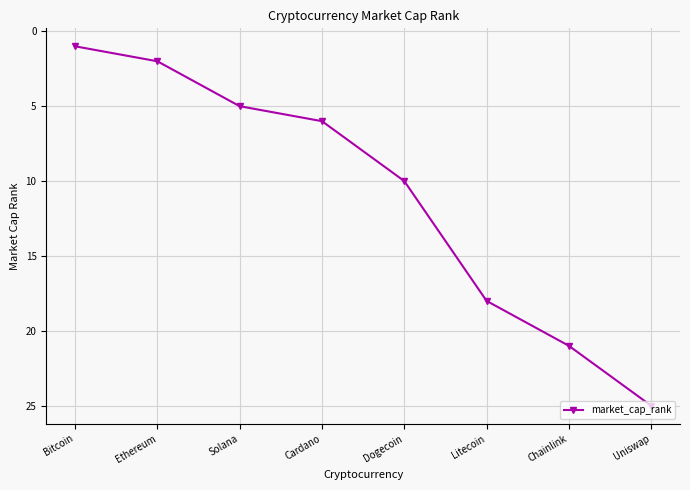

At which category does the chart reach its minimum across all series?

Bitcoin